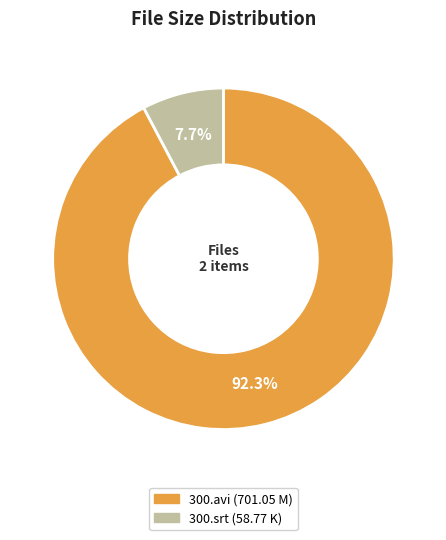

Rank the categories by value from highest to lowest.

300.avi (701.05 M), 300.srt (58.77 K)